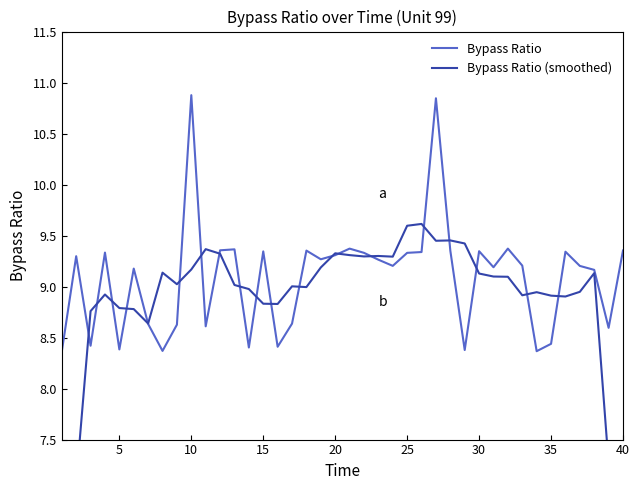

What is the minimum value for Bypass Ratio?

8.4